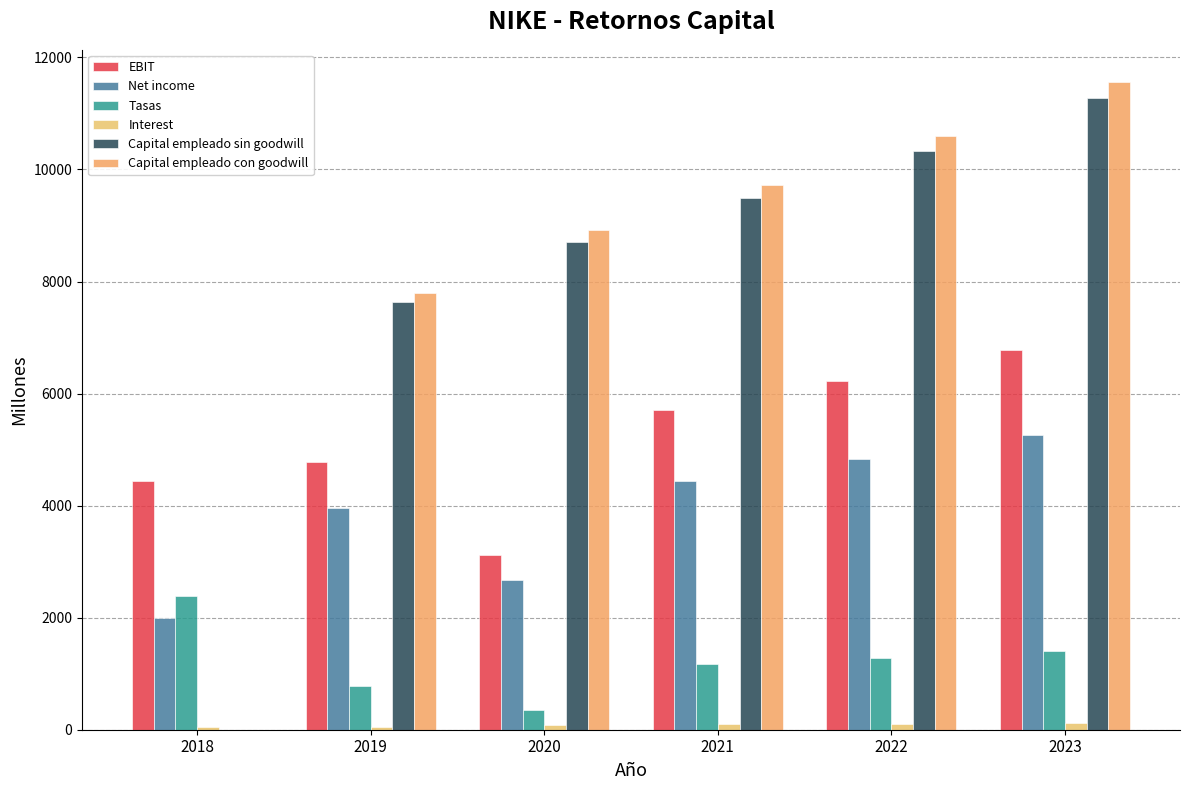

What is the difference between the EBIT values at 2020 and 2018?

1330.0